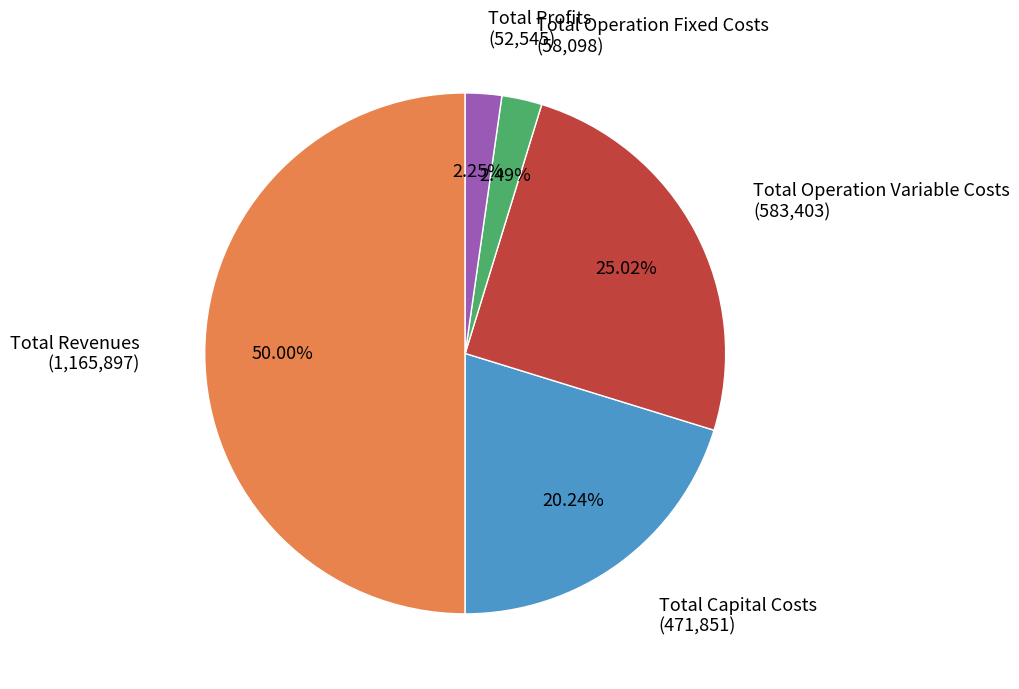

Is there any slice that represents more than half of the pie?

Yes